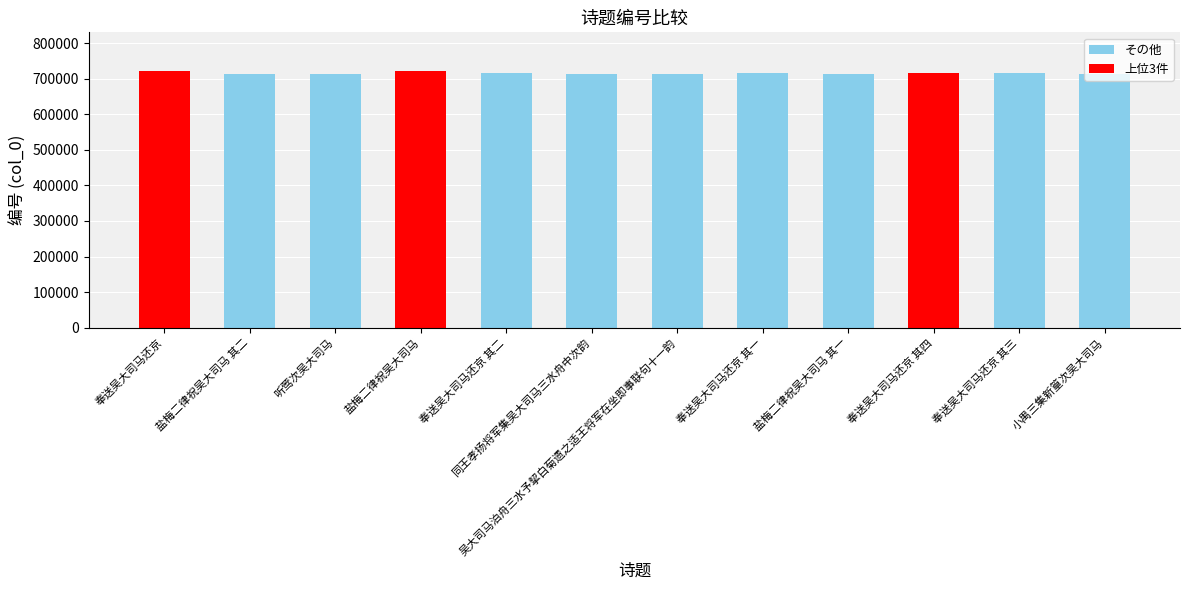

What is the change in value from 盐梅二律祝吴大司马 其二 to 同王孝扬将军集吴大司马三水舟中次韵?

-40